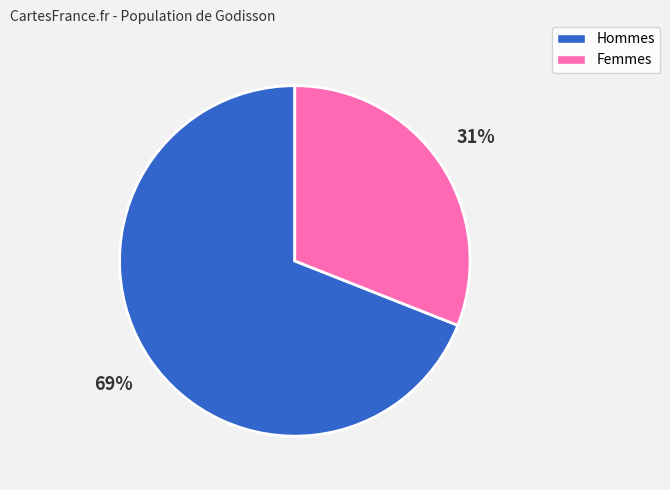

Does any single category account for the majority?

Yes